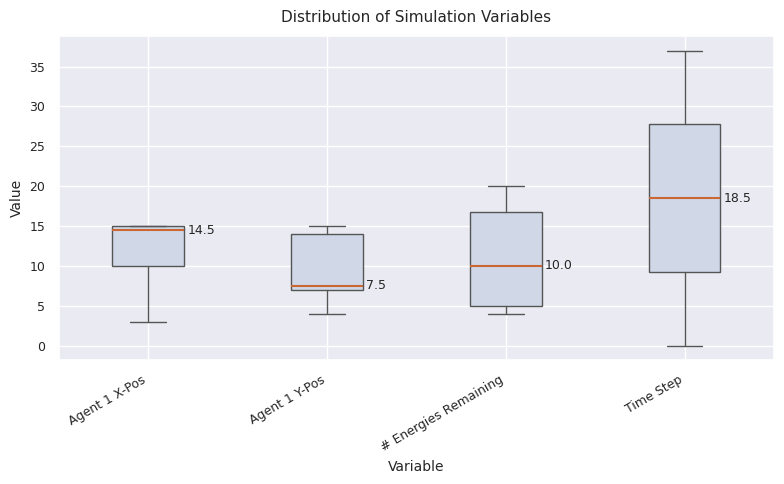

Which box's median line is the lowest?

Agent 1 Y-Pos